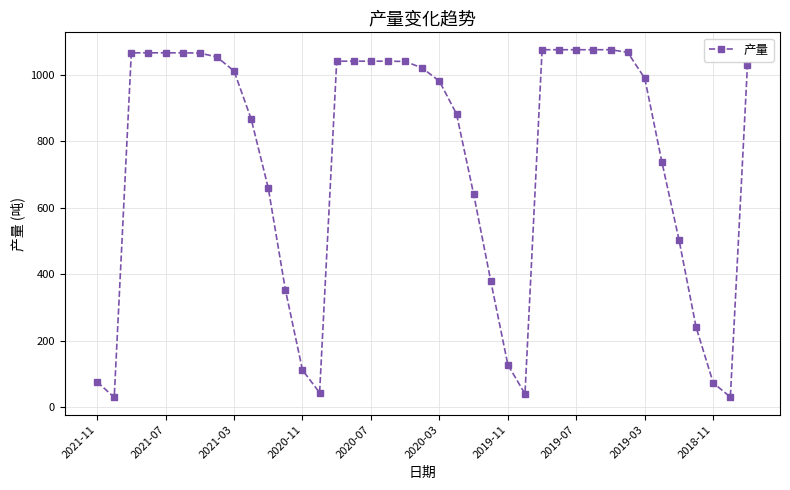

What is the difference between the maximum and minimum values?

1046.8